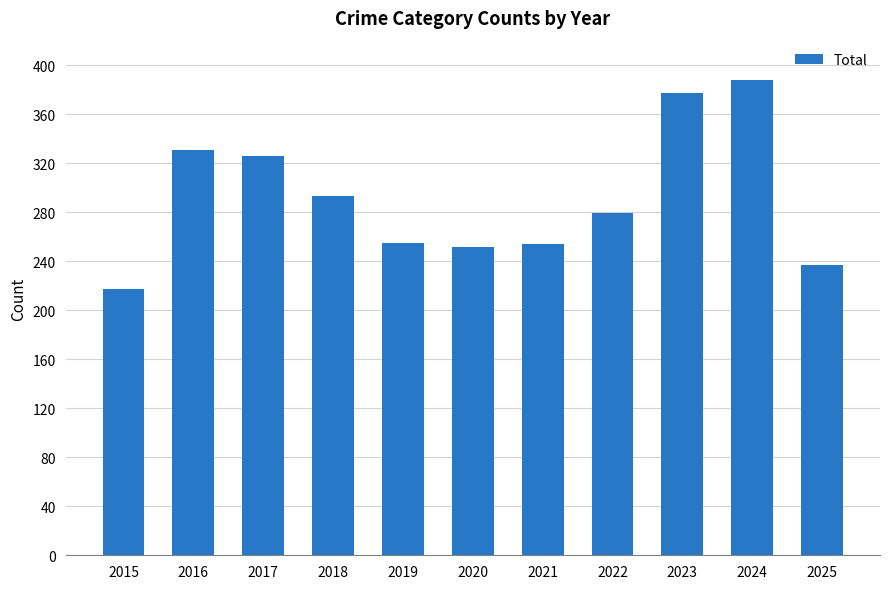

True or false: the data shows 99 at 2016.

False